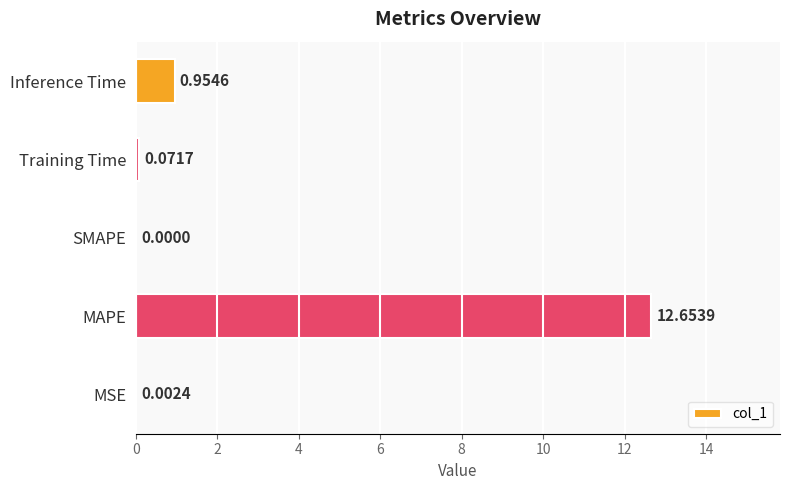

Between Training Time and SMAPE, which is larger?

Training Time